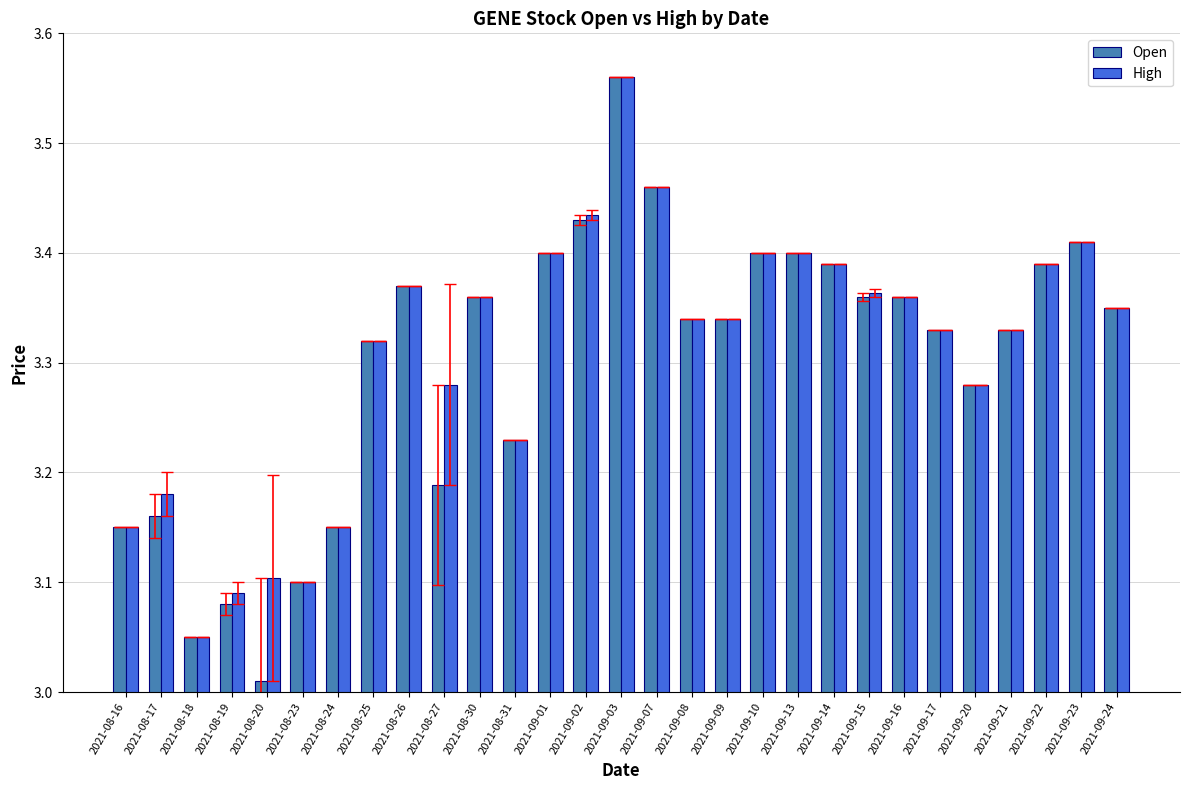

Which series has the largest range (max minus min)?

Open